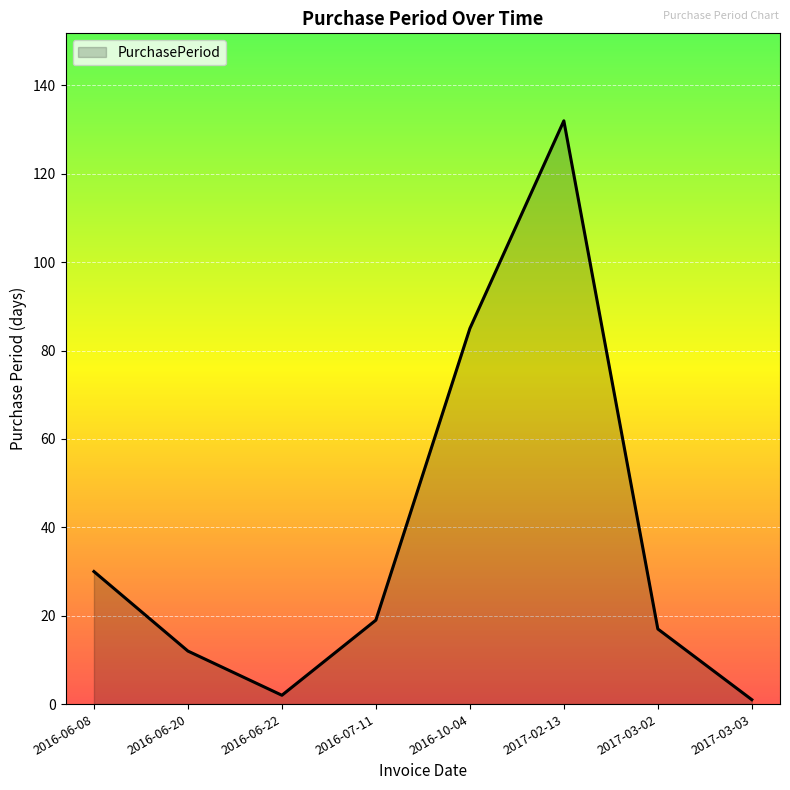

How many interior local peaks (higher than both neighbors) does the data have?

1